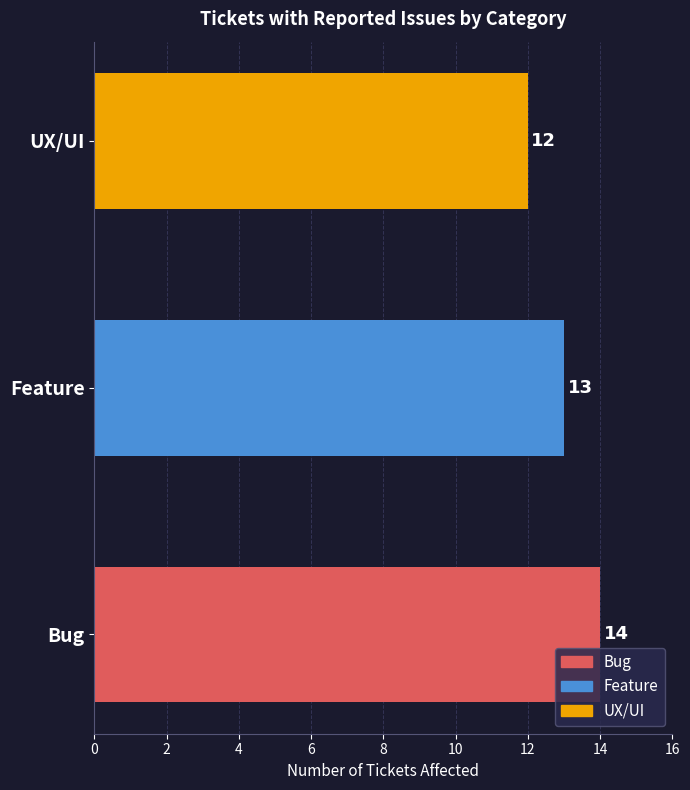

Where is the data nearest to the value 13?

Feature